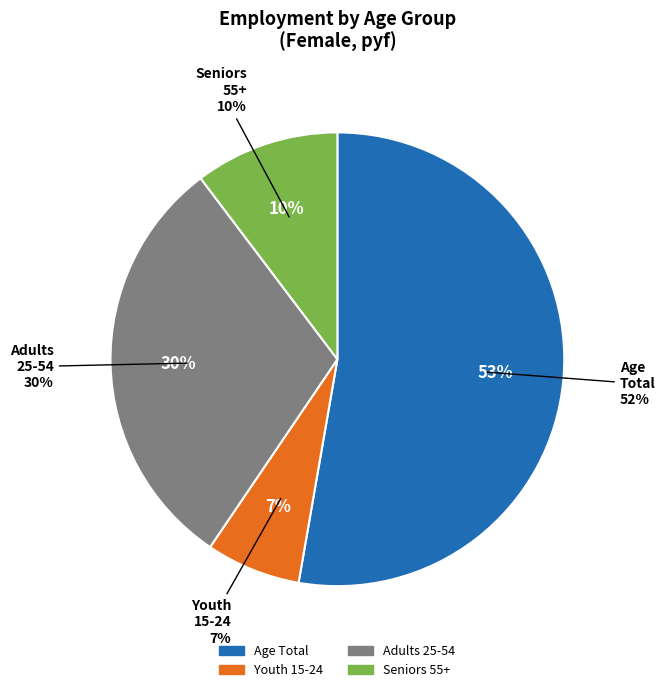

The age_aggregate_y55_64 slice represents 1% of the pie. True or false?

False